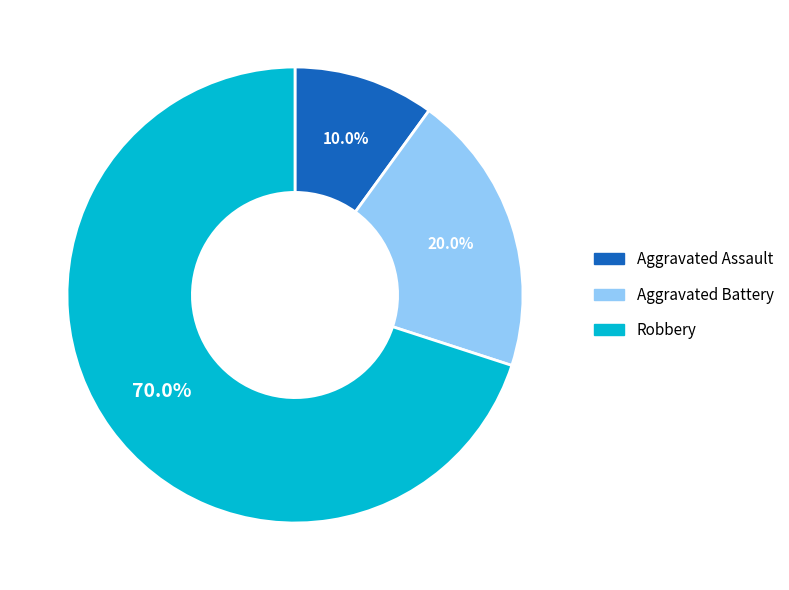

Is it true that Robbery is 64% of the pie?

False